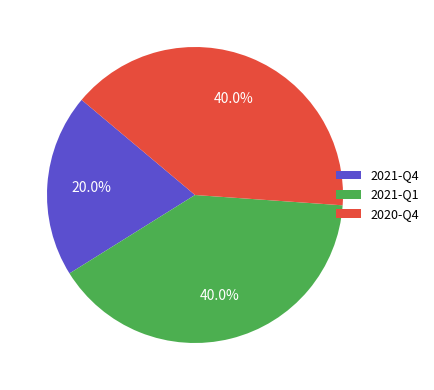

Which category has the smallest portion of the pie?

2021-Q4